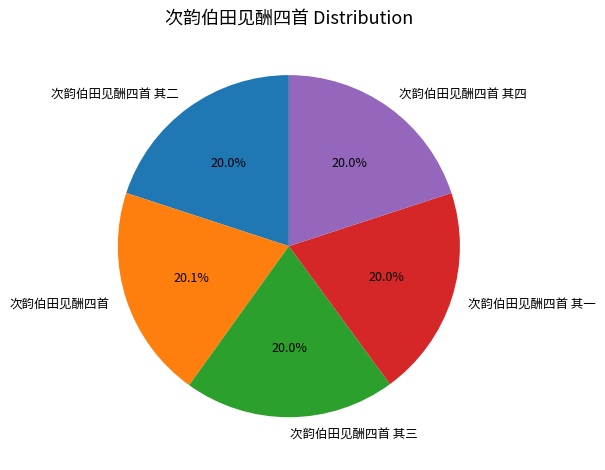

The 次韵伯田见酬四首 其二 slice represents 20% of the pie. True or false?

True